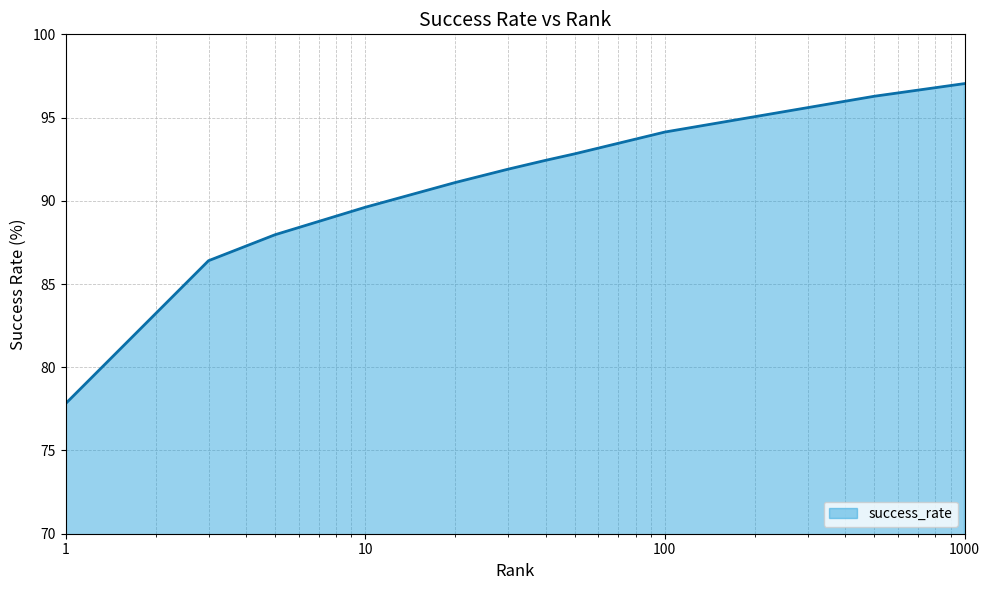

True or false: there are more than 1 points higher than both neighbors.

False